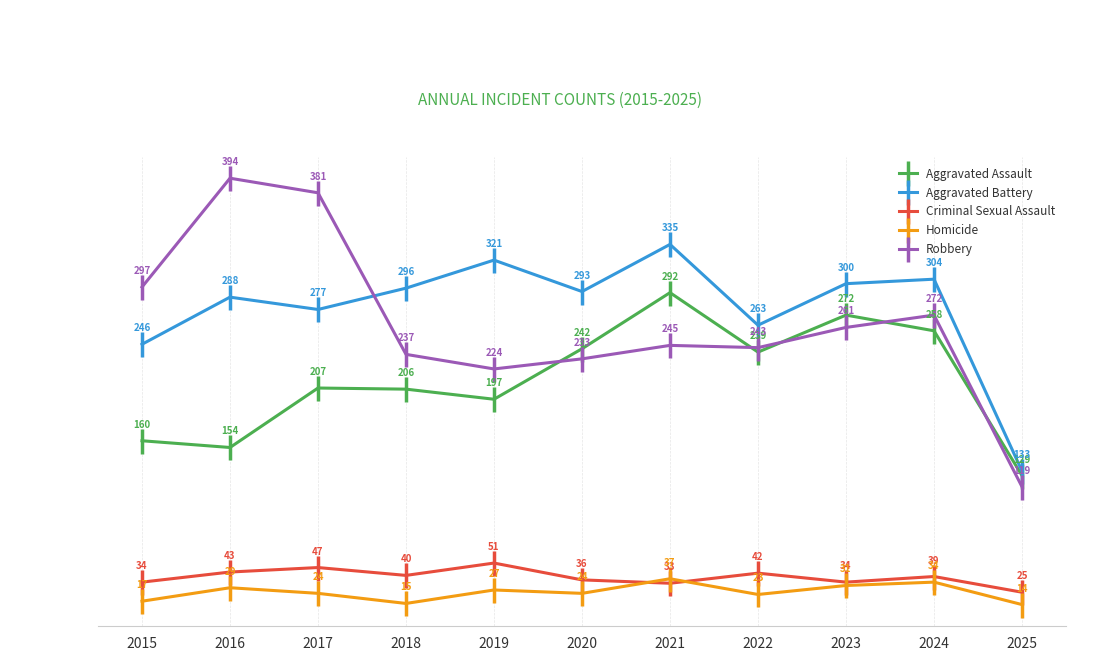

What is the value of the Aggravated Assault point at the 11th from the left?

129